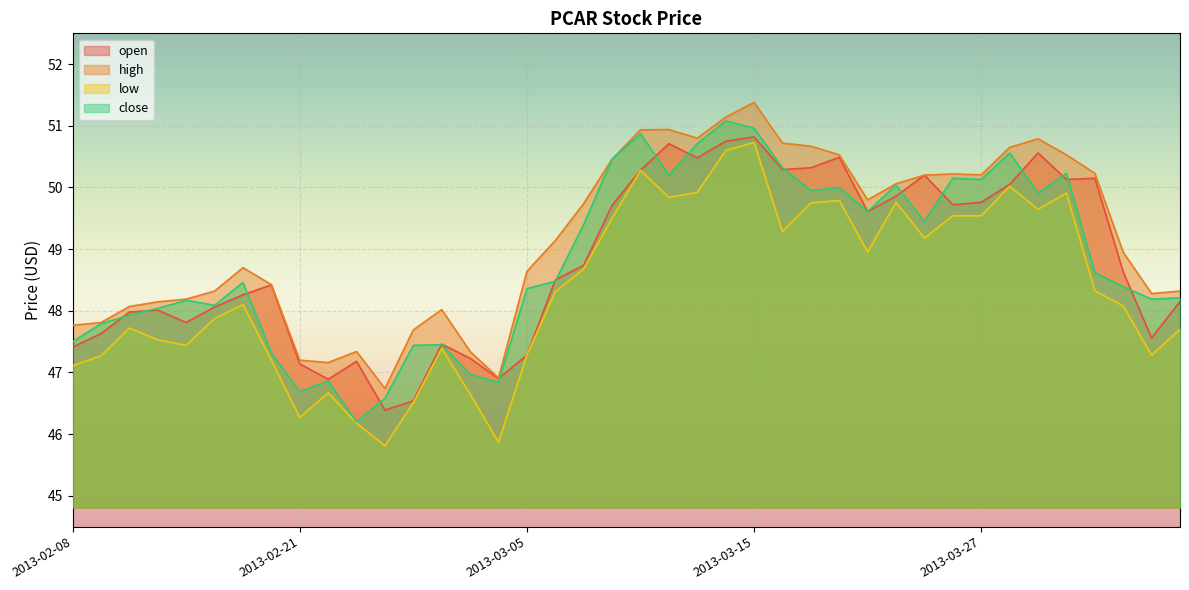

At which category is the sum across all series the highest?

2013-03-15